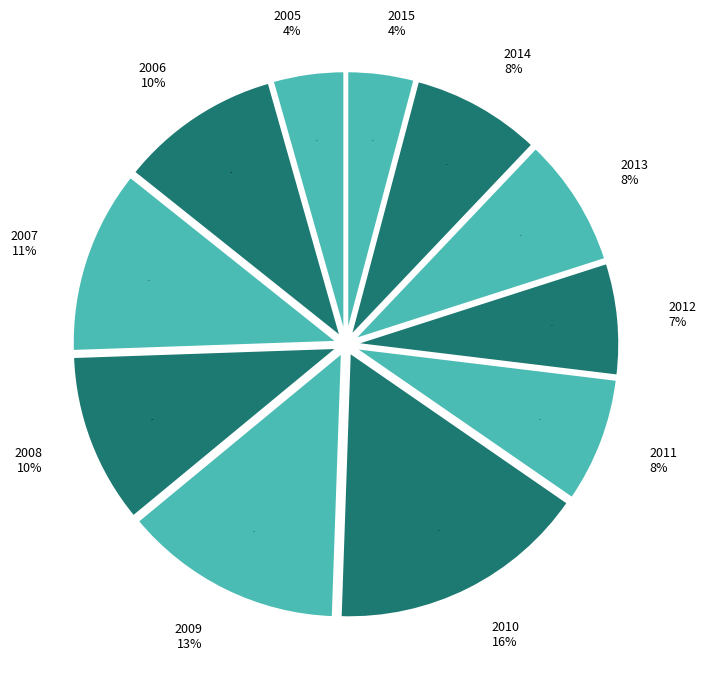

To the nearest percent, what is the combined percentage of 2007 and 2006?

21%